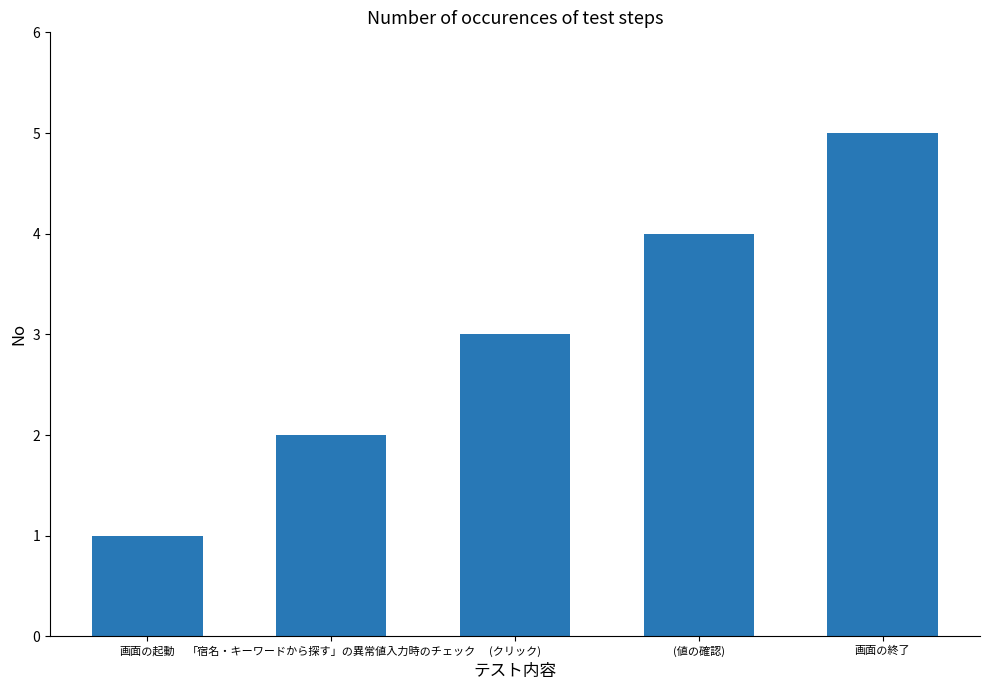

Which has a higher value, (値の確認) or (クリック)?

(値の確認)